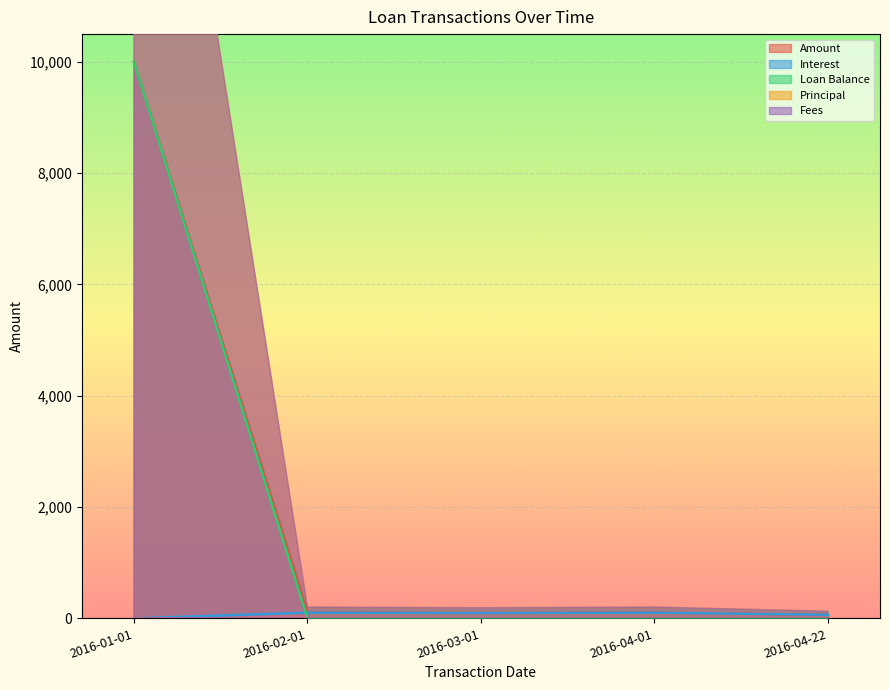

In Interest, how many points are higher than both neighbors (excluding endpoints)?

2